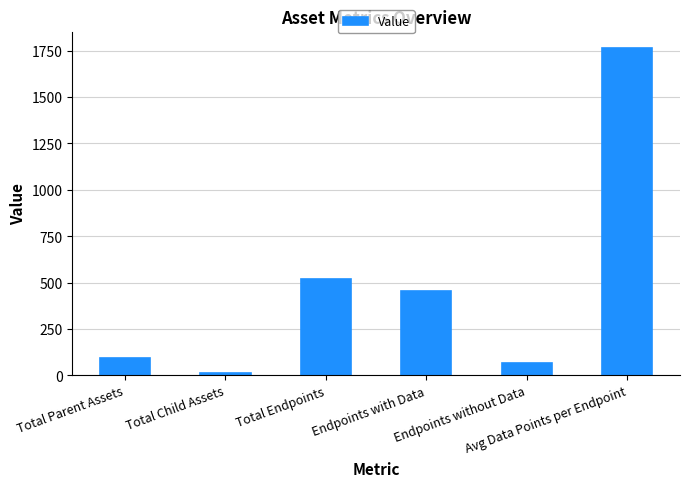

How many bars are there in total?

6